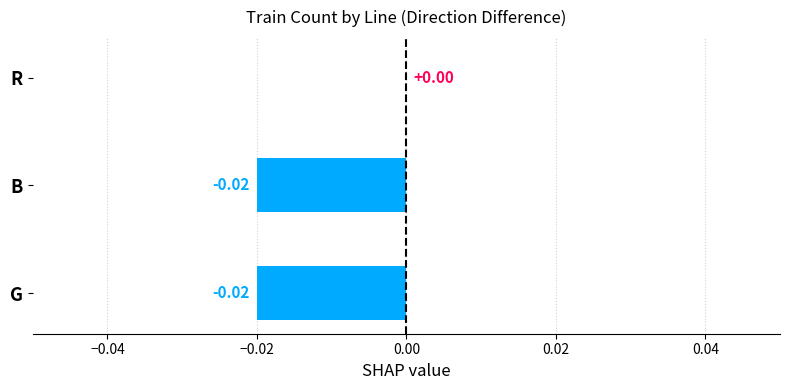

How many categories are shown in the chart?

3